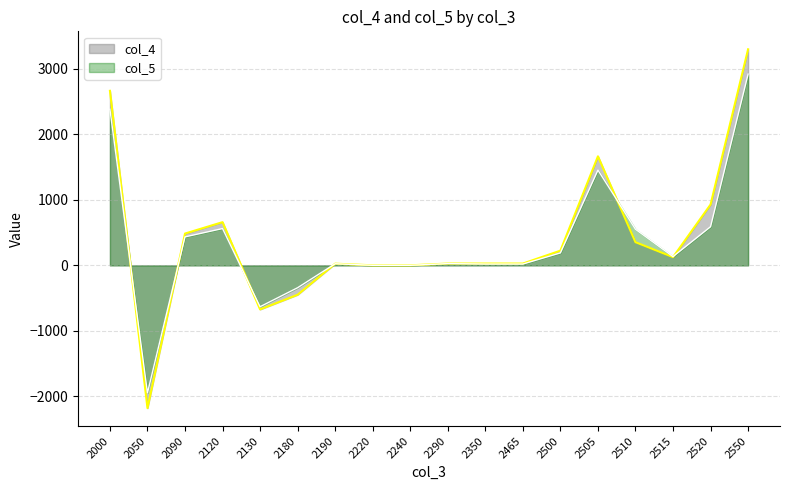

Which series changed the most between 2130 and 2240?

col_4